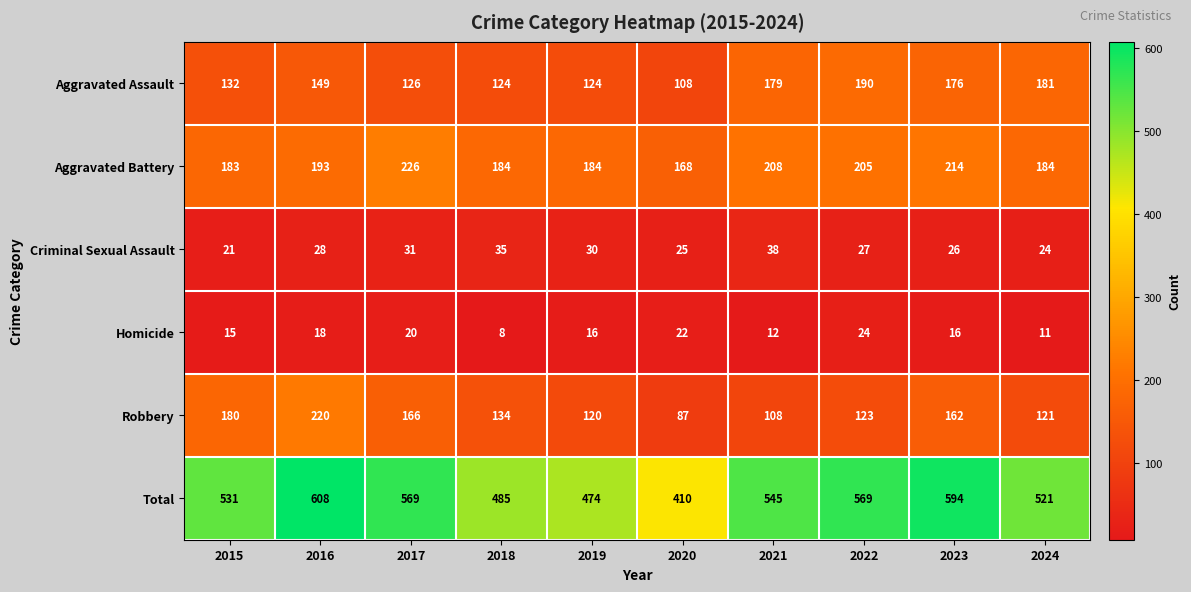

What is the difference between the highest and lowest values at 2024?

510